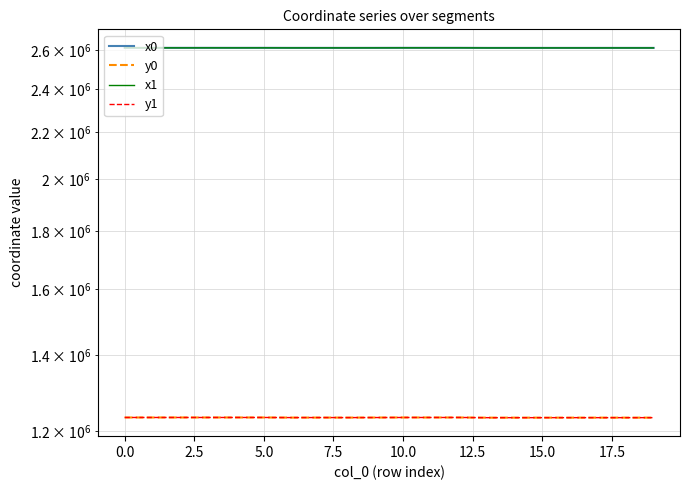

Which has a higher value, 0.0 or 11?

11